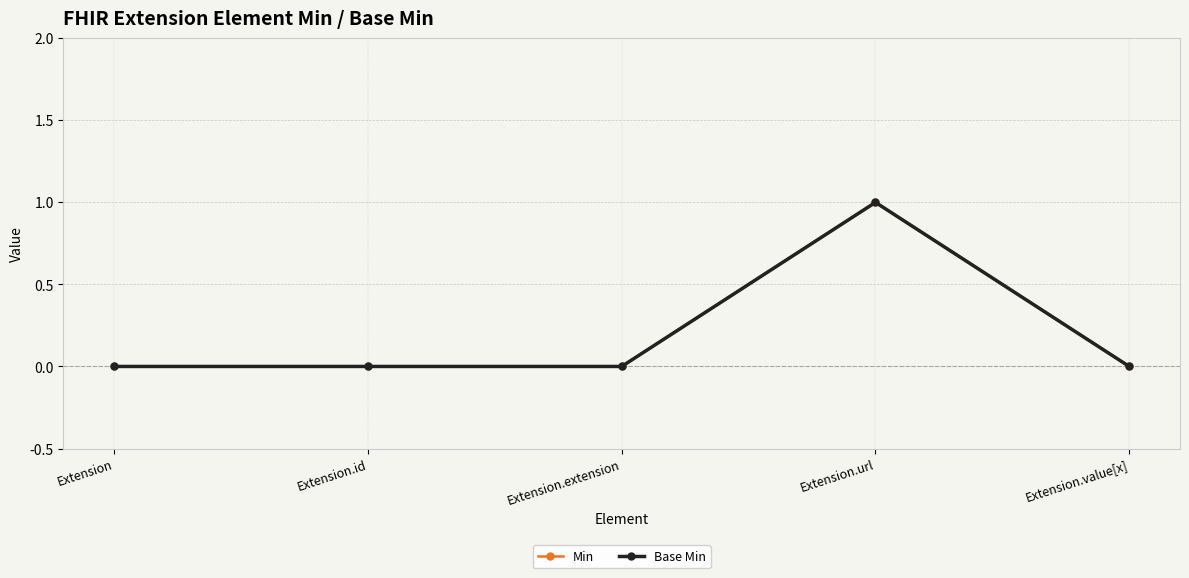

Where is Min nearest to the value 0?

Extension